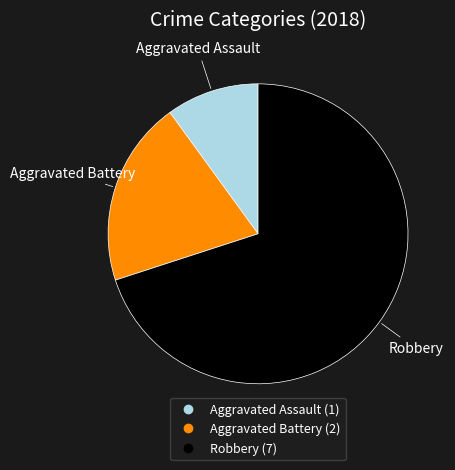

Is it true that Aggravated Battery is 27% of the pie?

False